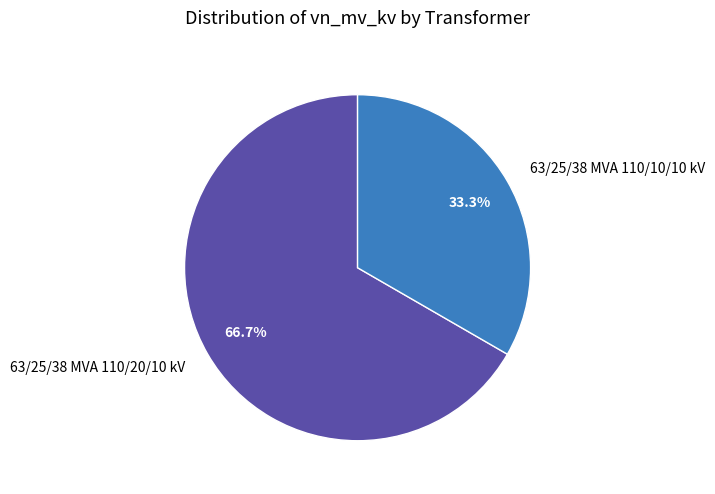

How many segments does this pie chart have?

2